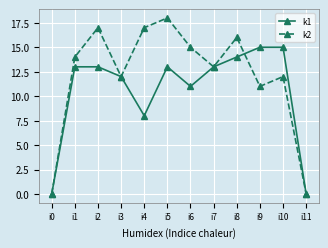

Does the chart have visible grid lines?

Yes